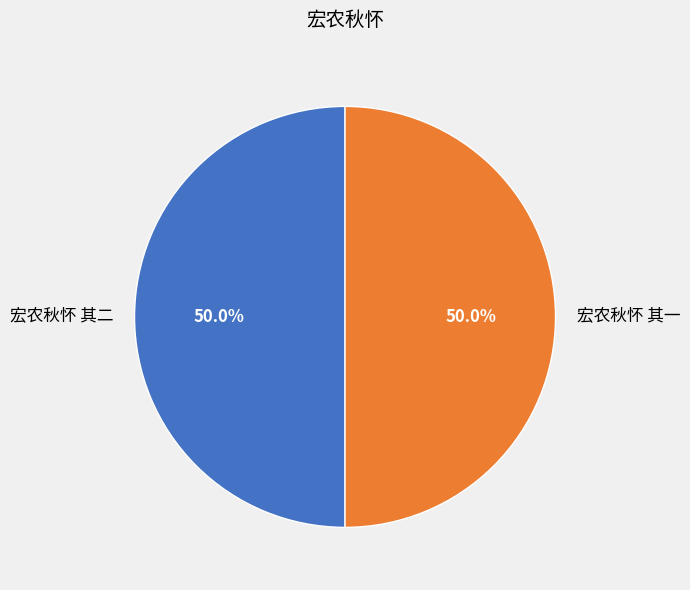

Approximately how many times larger is the value at 宏农秋怀 其二 compared to 宏农秋怀 其一?

1.0